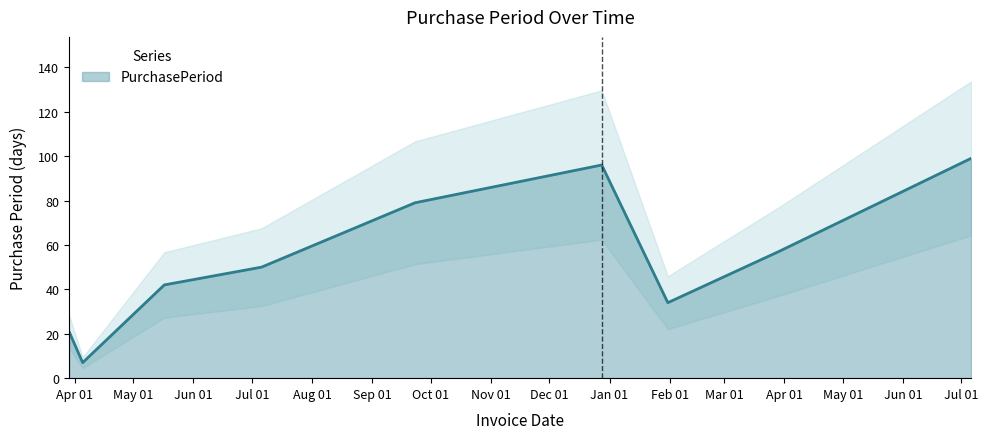

Reading right to left, extract all data points from this chart.

2017-07-06=99	2017-03-29=57	2017-01-31=34	2016-12-28=96	2016-09-23=79	2016-07-06=50	2016-05-17=42	2016-04-05=7	2016-03-29=21